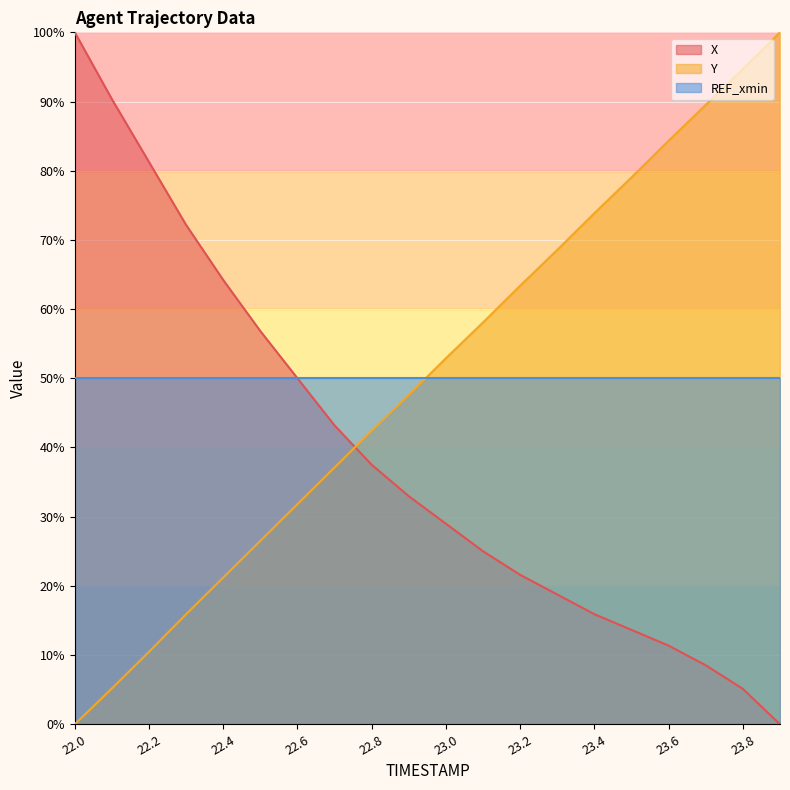

Is it true that X equals 29.0 at 23.0?

True